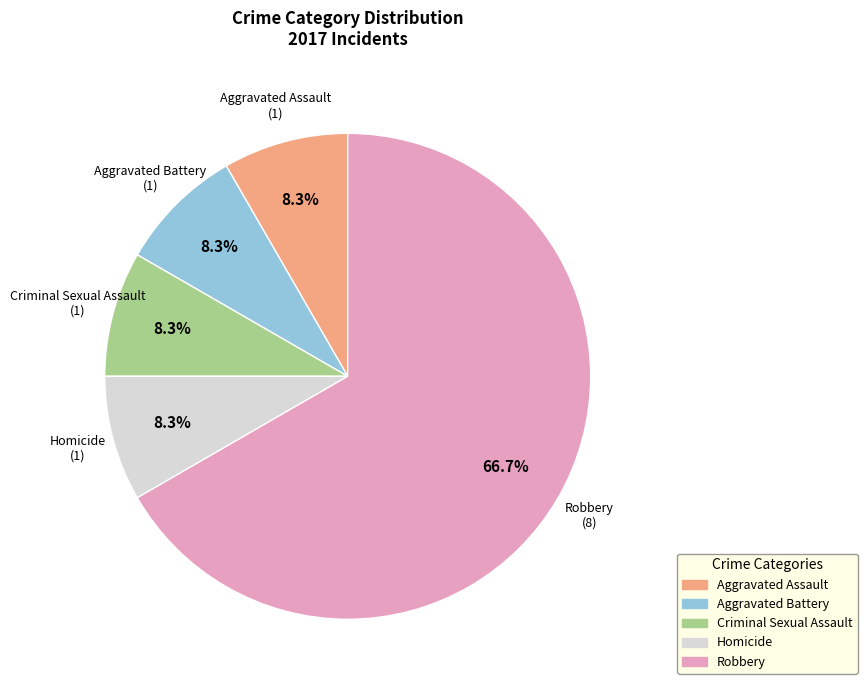

The Aggravated Battery slice represents 8% of the pie. True or false?

True